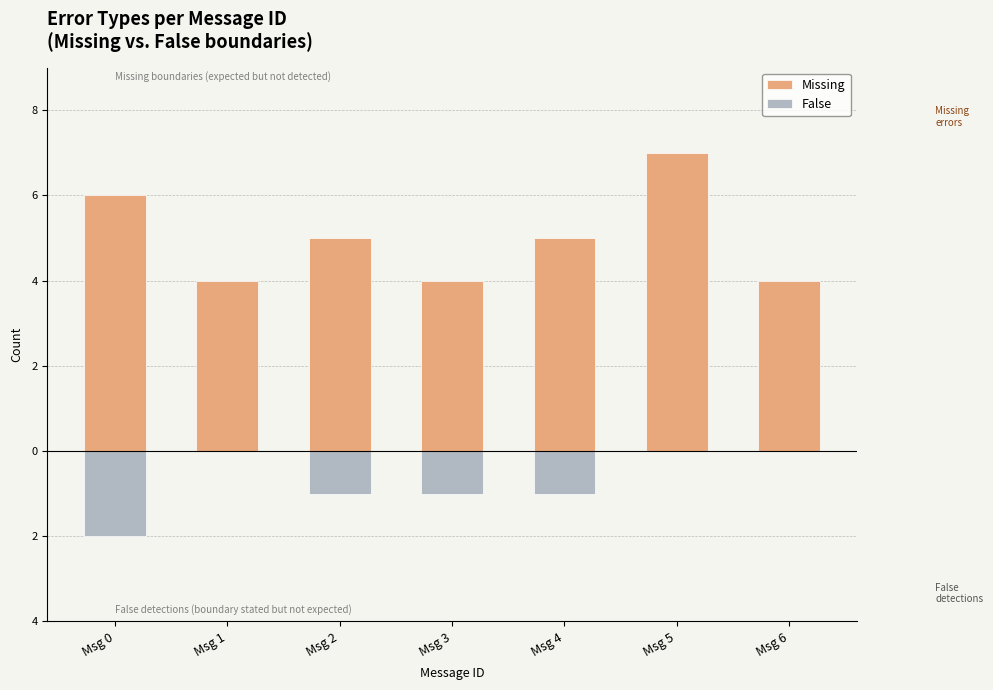

What value does the Missing series have at Msg 1?

4